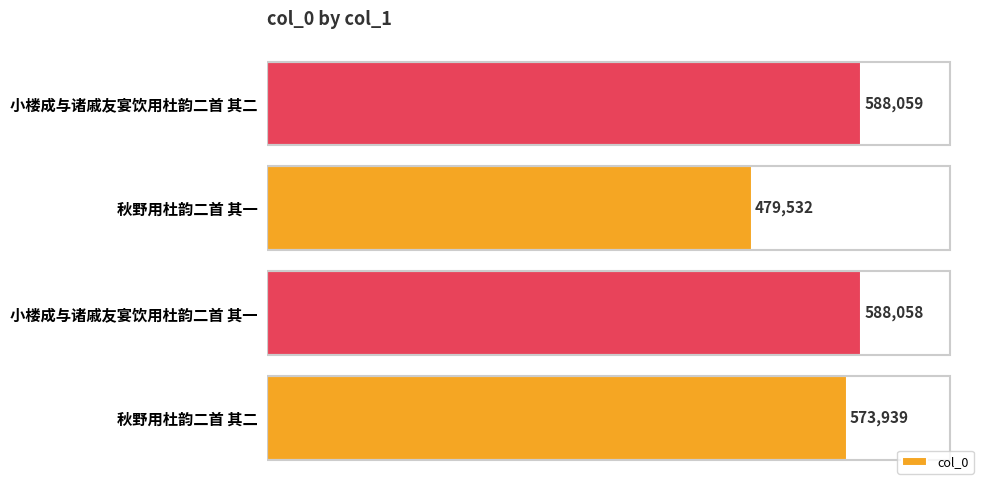

The value at 小楼成与诸戚友宴饮用杜韵二首 其二 is 588059. True or false?

True